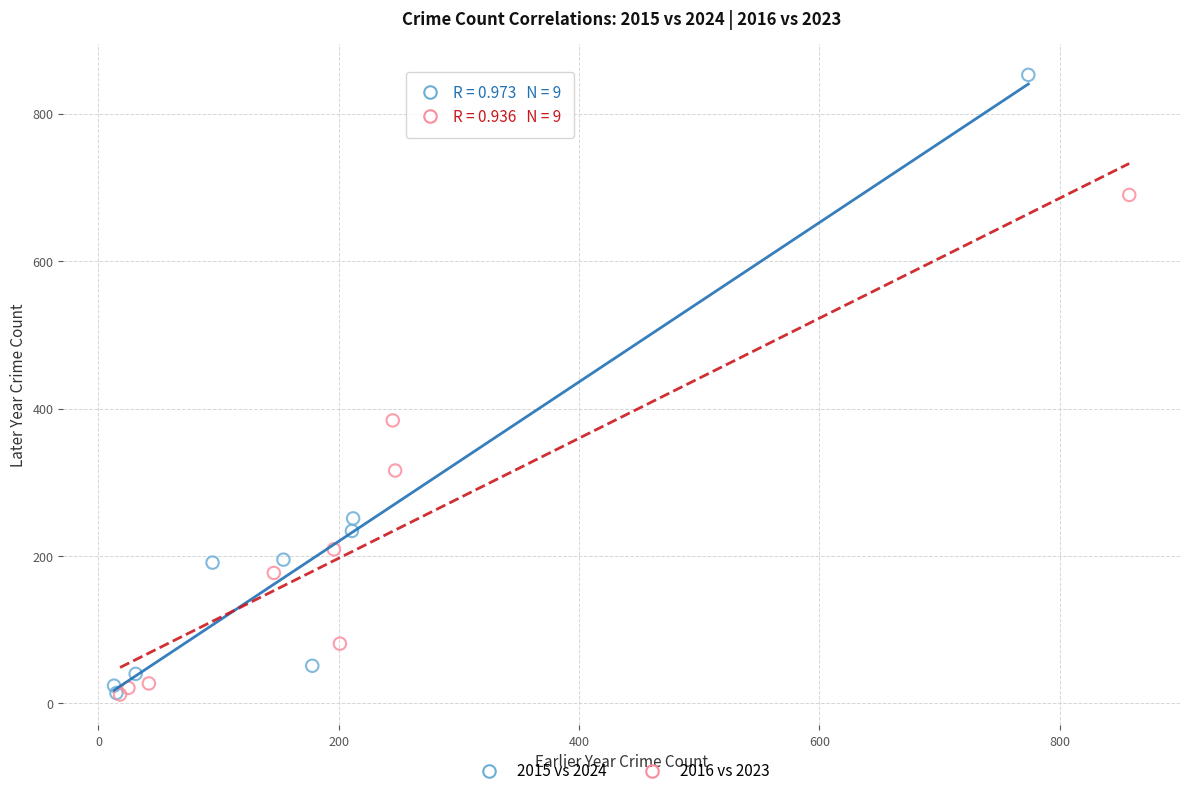

Which series has the widest spread of Y values?

2015 vs 2024